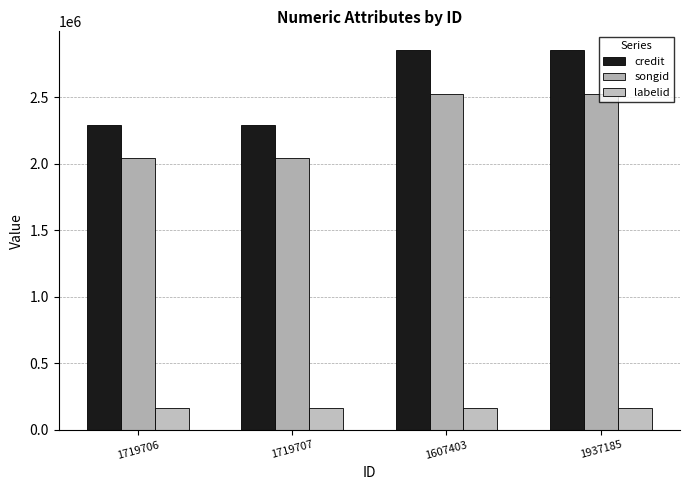

What is the greatest value displayed?

2852259